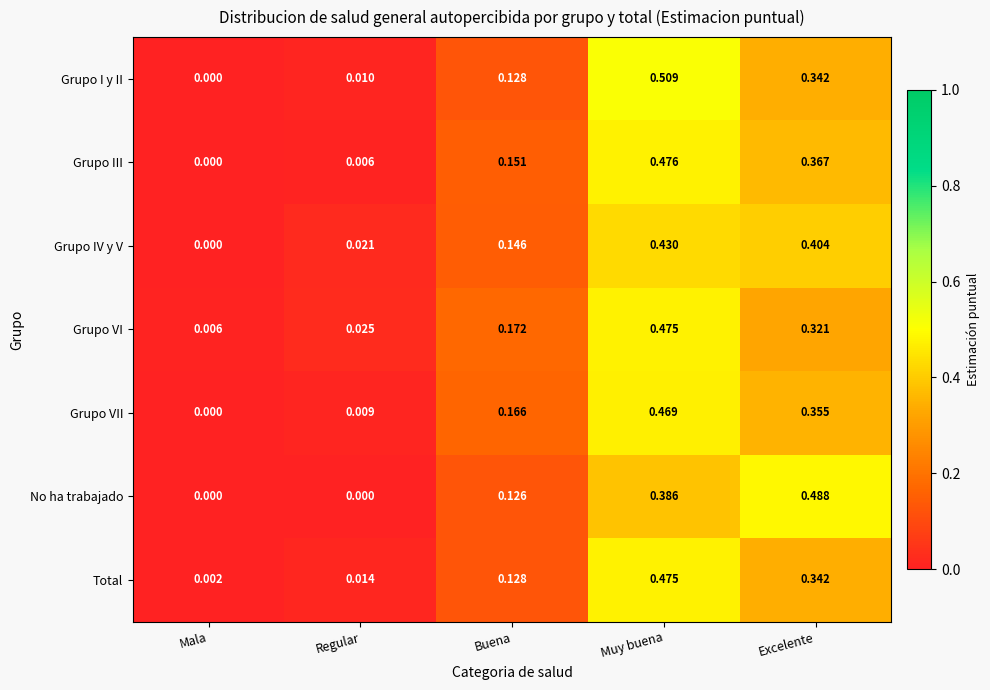

Which series has the widest spread of values?

Grupo I y II